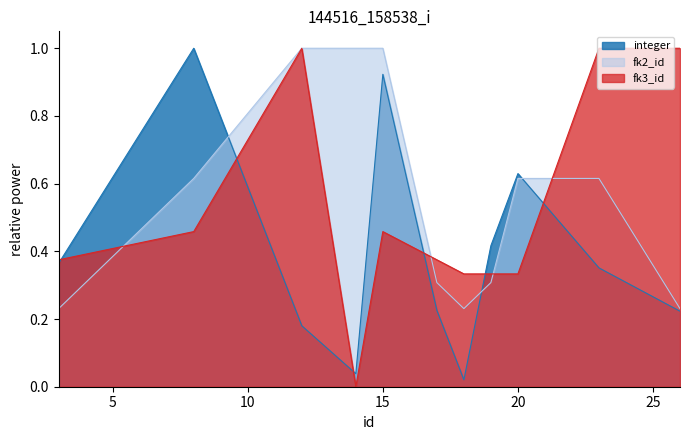

True or false: fk2_id has more than 1 points higher than both neighbors.

False